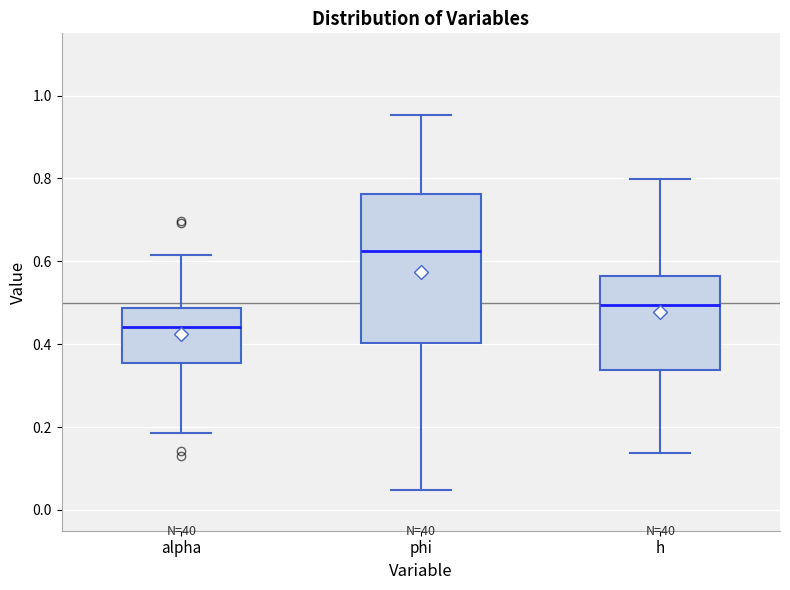

Reading left to right, read every box against the y-axis: the position of its median line, the range the box covers, and the ends of its whiskers. The values are not printed on the chart, so give them approximately, as read against the axis.

alpha: median 0.44, box 0.36 to 0.48, whiskers 0.18 to 0.62
phi: median 0.62, box 0.40 to 0.76, whiskers 0.04 to 0.96
h: median 0.50, box 0.34 to 0.56, whiskers 0.14 to 0.80